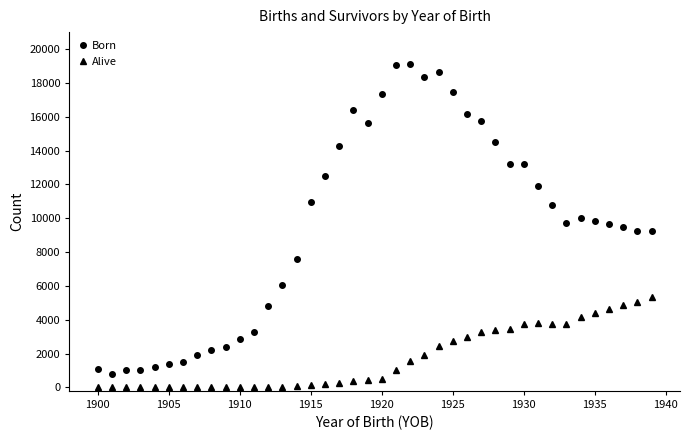

List the series in order of their overall mean, highest first.

Born, Alive